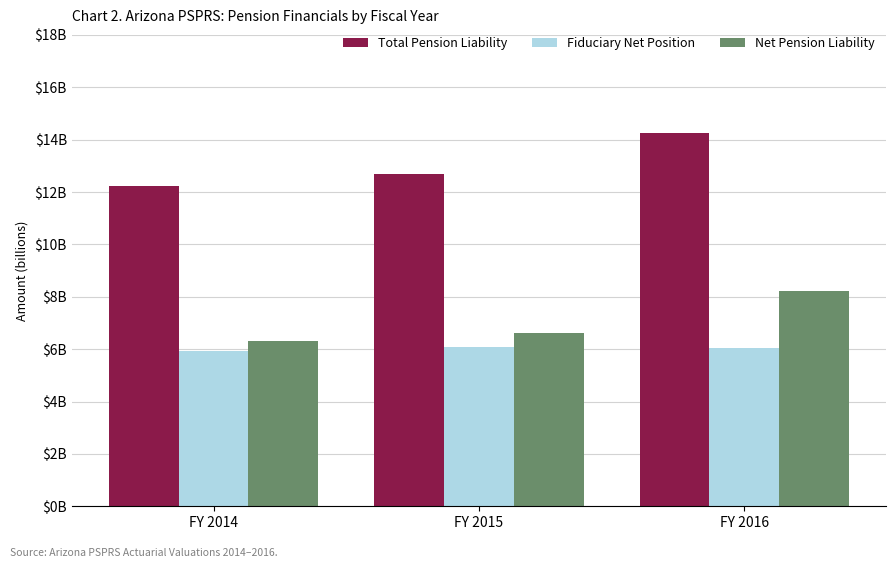

Are the bars horizontal?

No